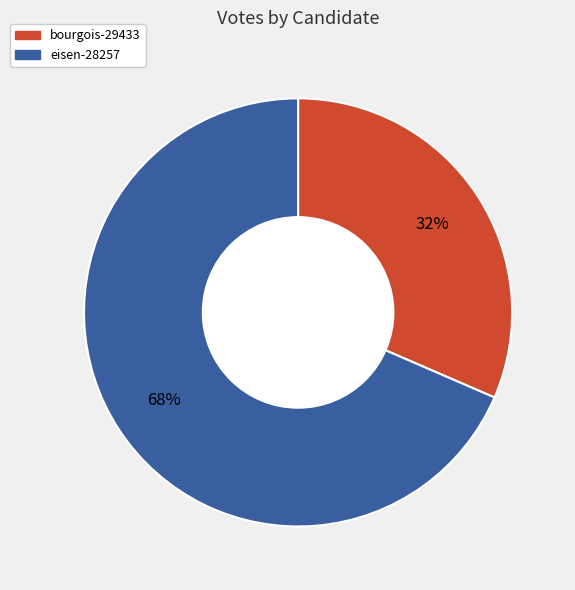

Is eisen-28257 the majority of the pie?

Yes